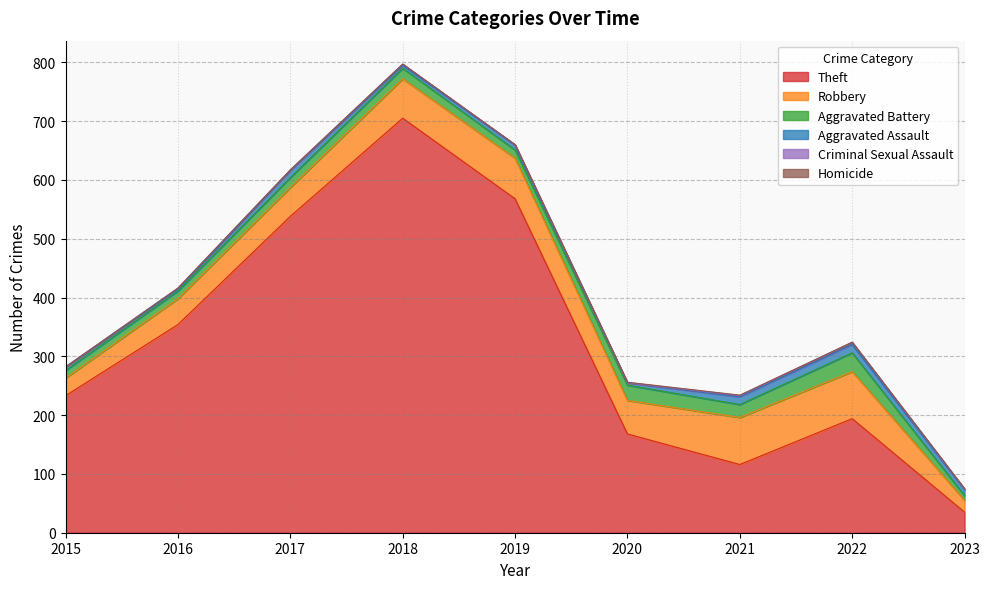

What is the sum of all Robbery values?

496